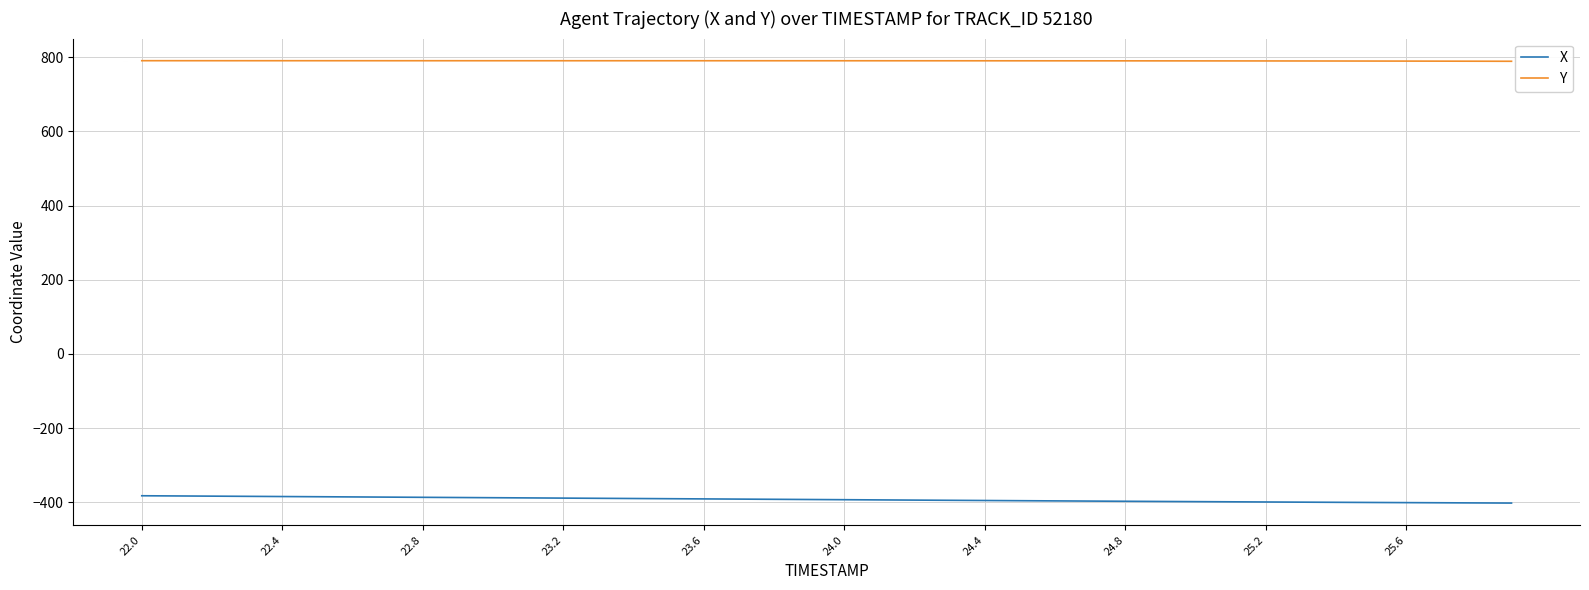

Which series has the largest total across all categories?

Y